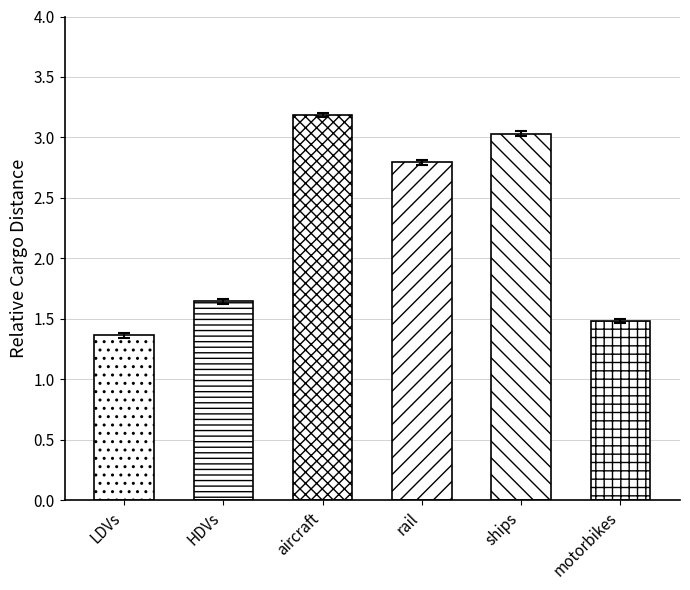

What is the difference between the second highest and second lowest values in the 2040 series?

1.5